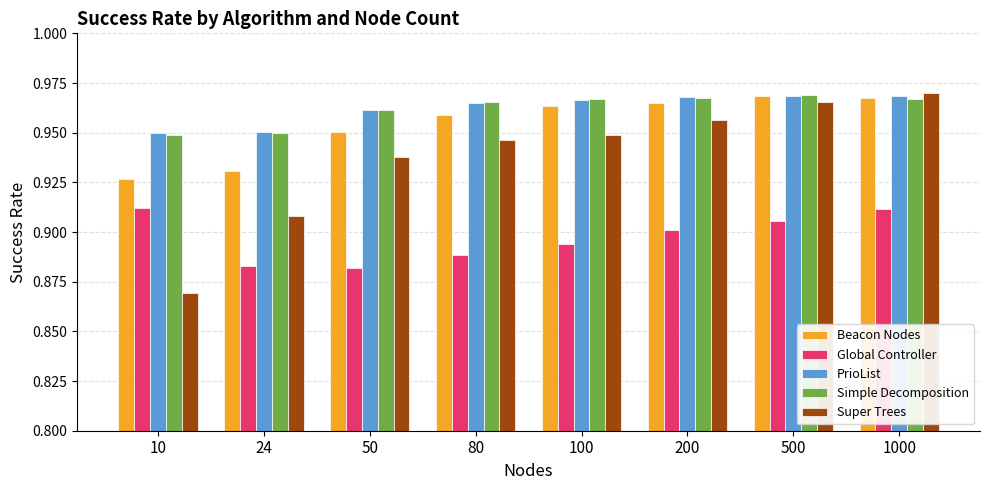

What is the difference between the highest and lowest values at 200?

0.1